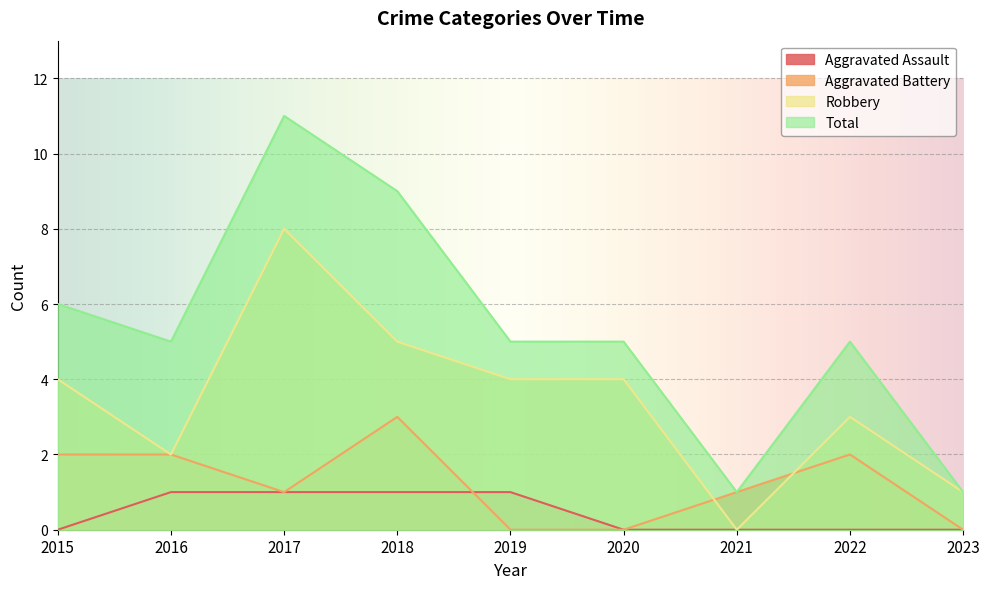

Which category has the lowest value in the Total series?

2021